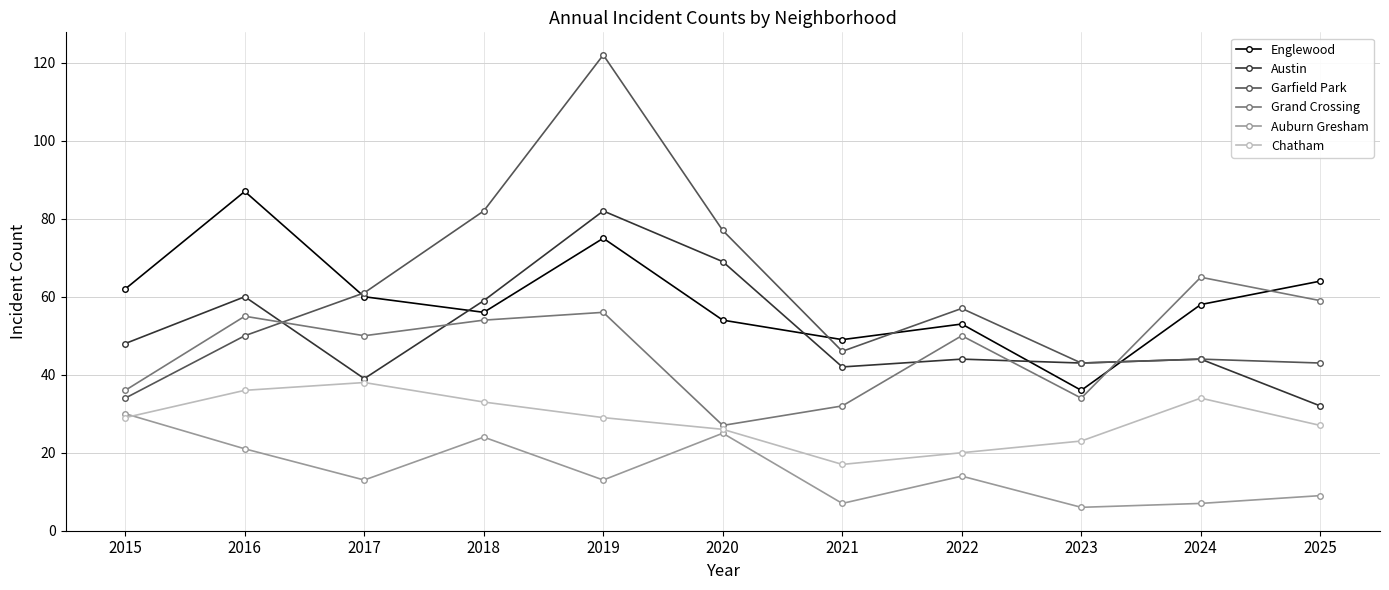

The value of Garfield Park at 2016 is 35. True or false?

False